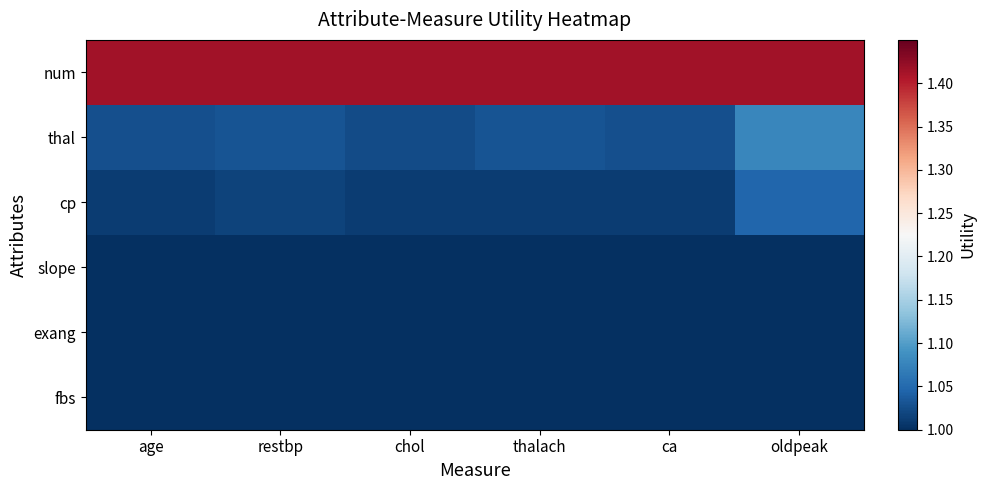

Which label corresponds to the smallest value in the chart?

age